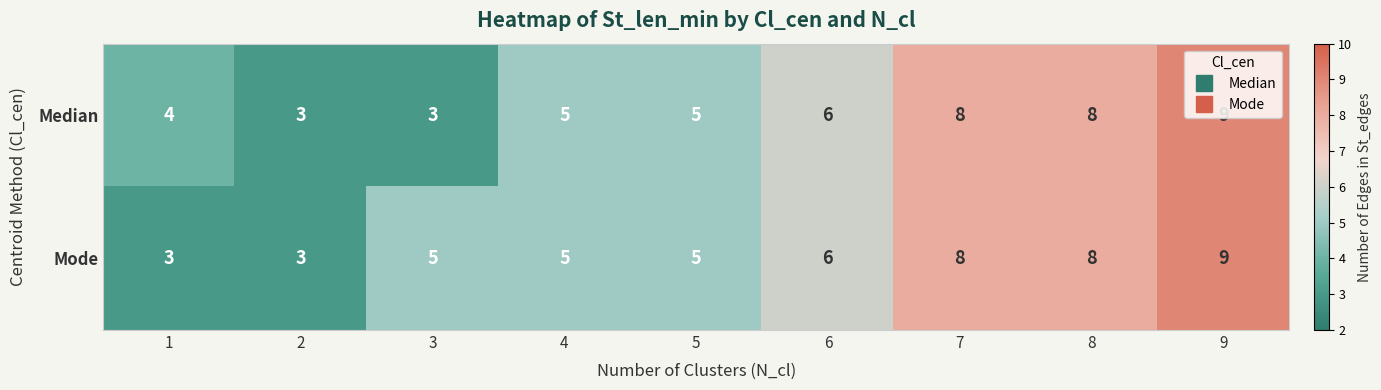

The value of Median at 6 is 6. True or false?

True